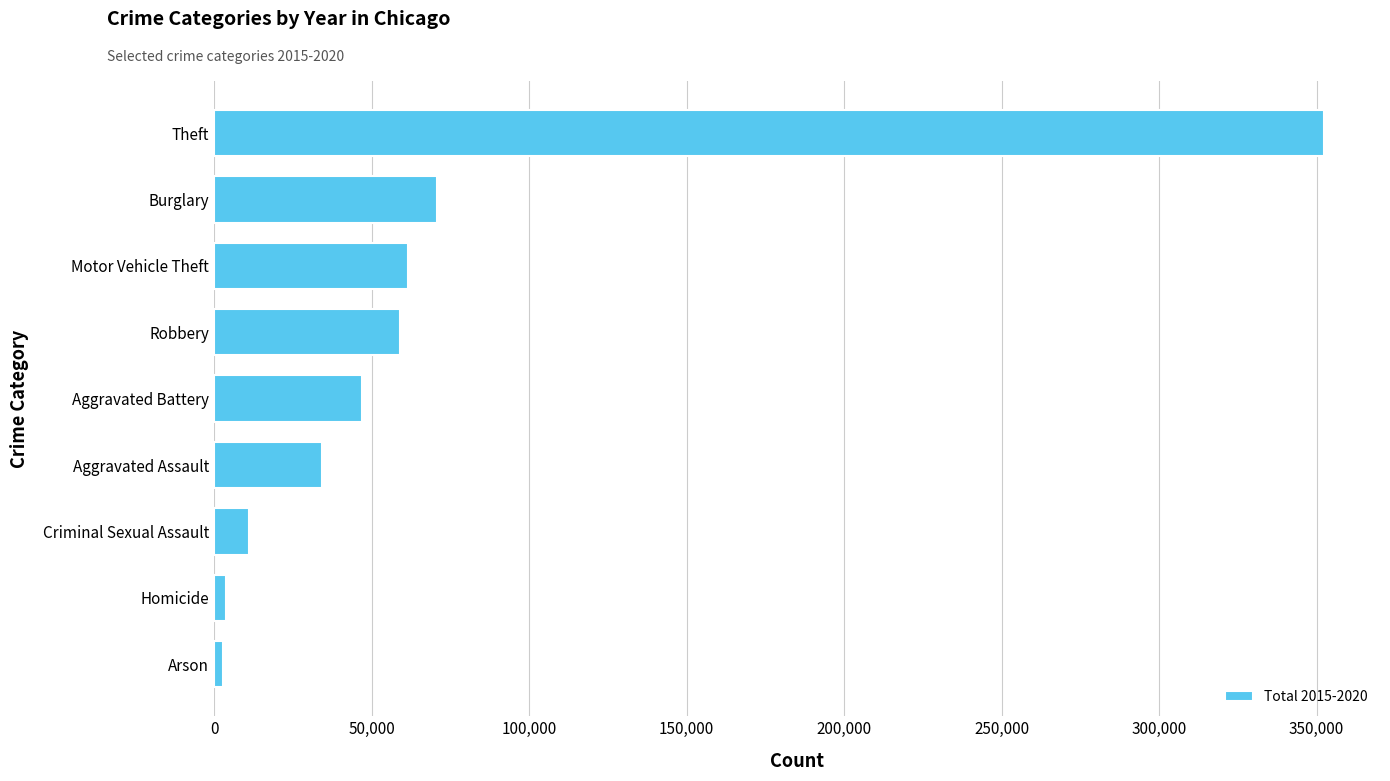

What is the smallest value displayed?

2750